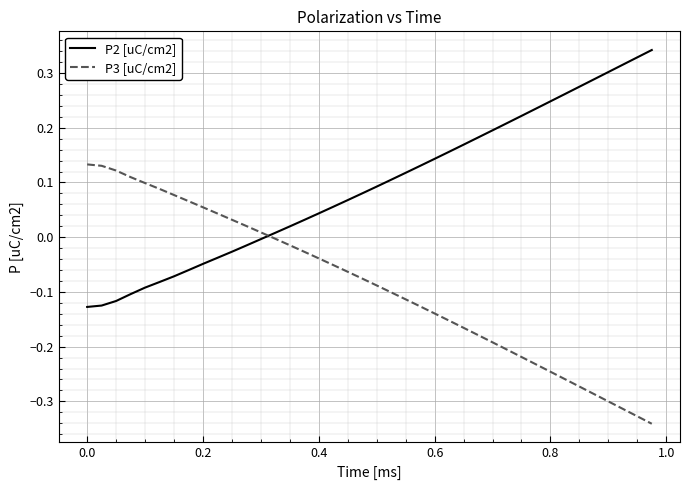

Rank the series by their average value, from highest to lowest.

P2 [uC/cm2], P3 [uC/cm2]